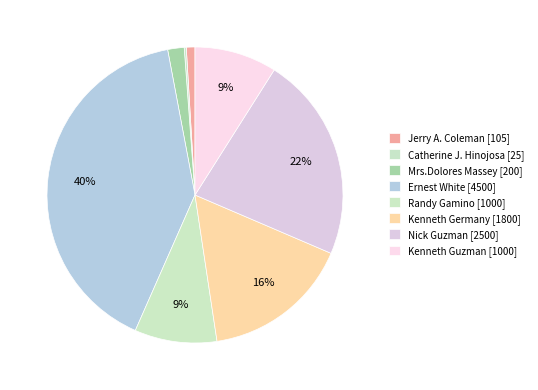

Is it true that Kenneth Guzman is 9% of the pie?

True